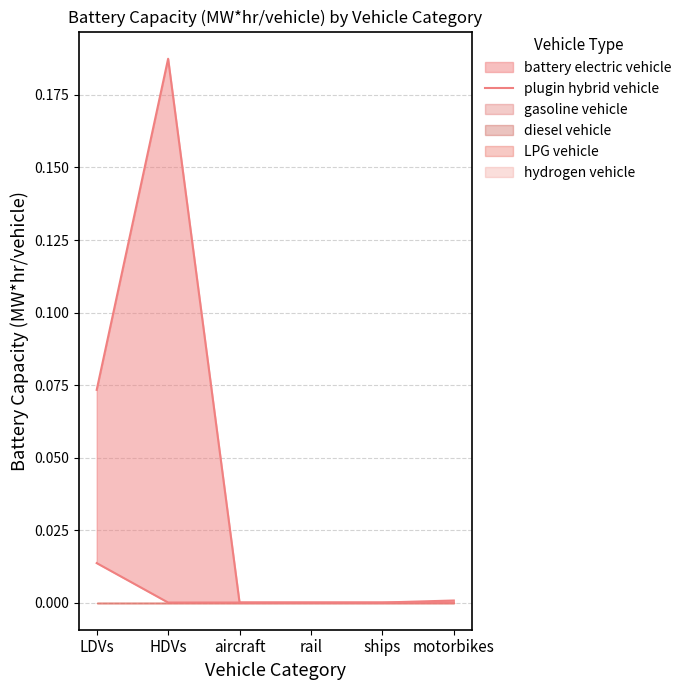

The chart shows a value of 0.0 at motorbikes. True or false?

True